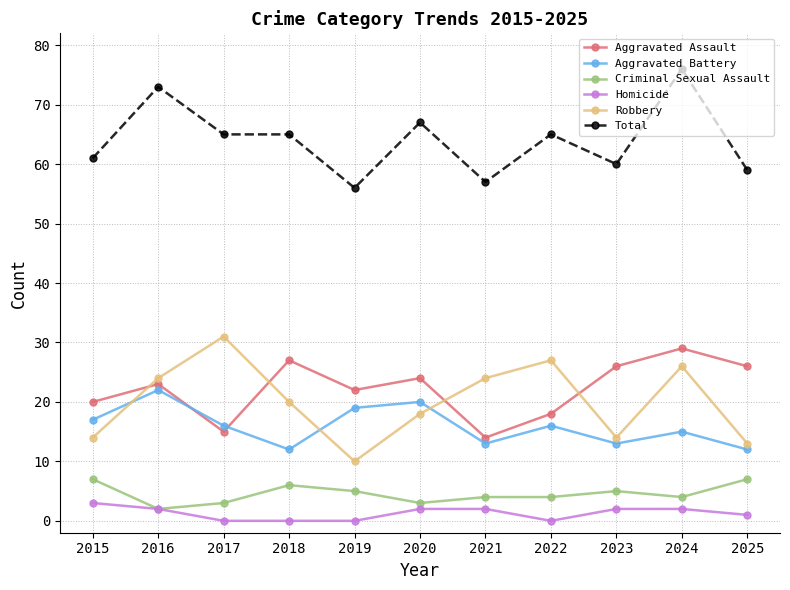

List the series in order of their peak value, lowest first.

Homicide, Criminal Sexual Assault, Aggravated Battery, Aggravated Assault, Robbery, Total